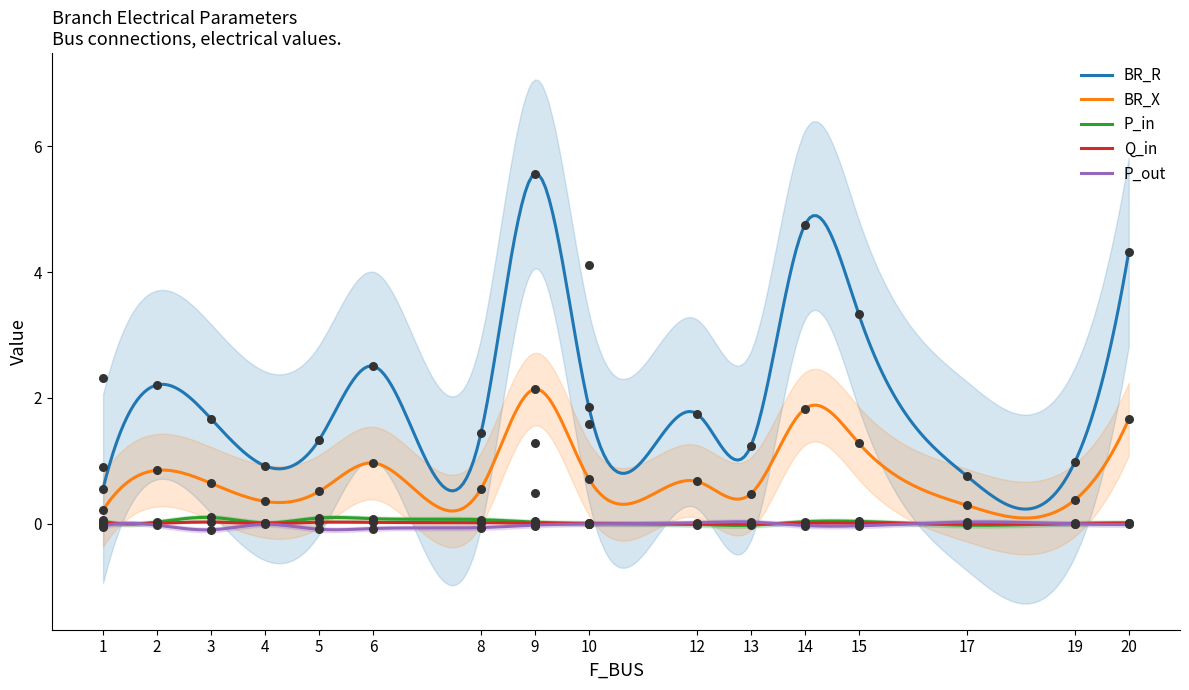

Which series contains the lowest Y value?

P_out